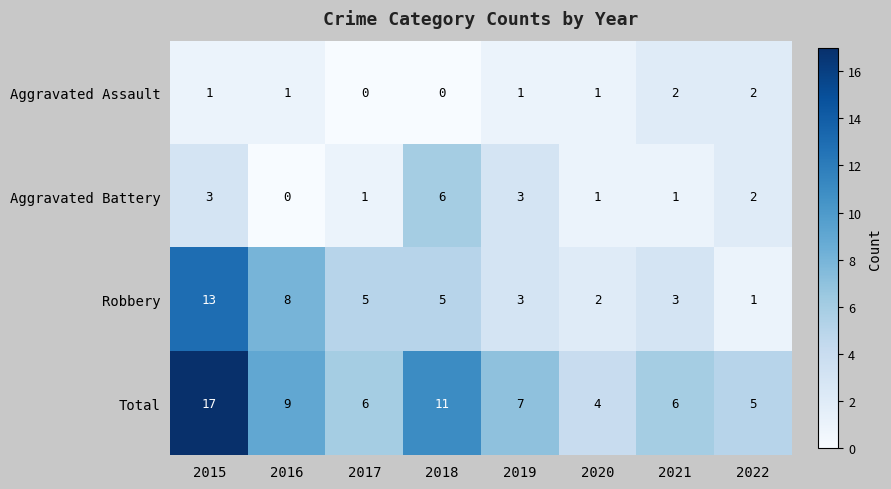

Between 2017 and 2020, which series saw the biggest shift?

Robbery